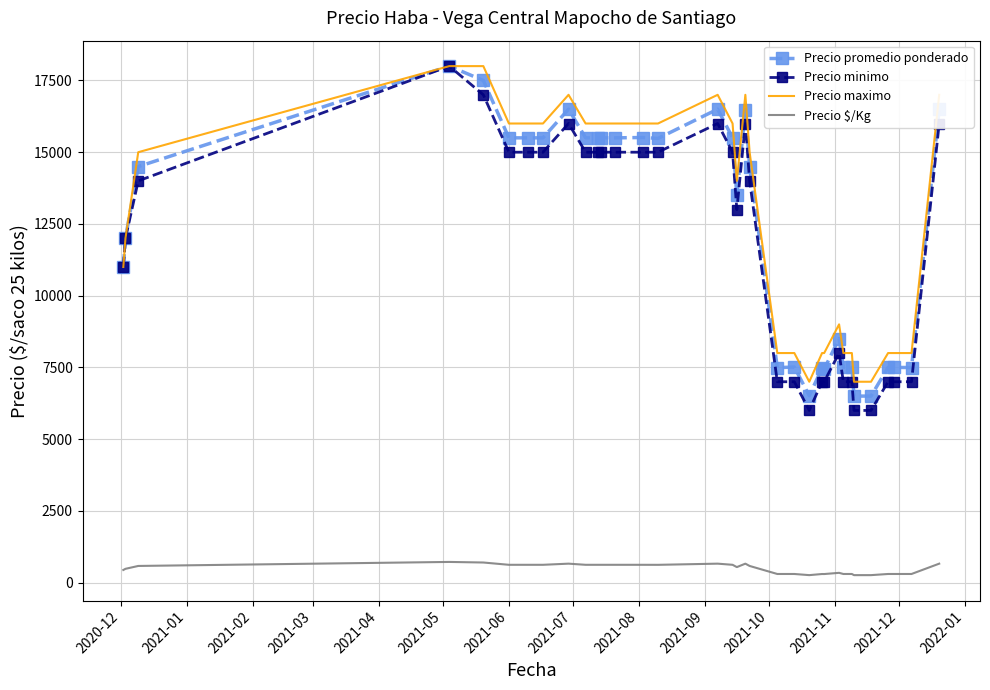

What are all the series names shown in the legend?

Precio promedio ponderado, Precio minimo, Precio maximo, Precio $/Kg